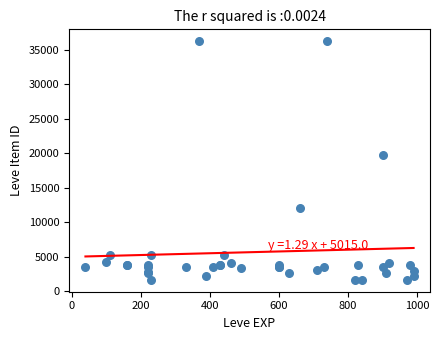

What Y value in the scatter plot is closest to 18967?

19744